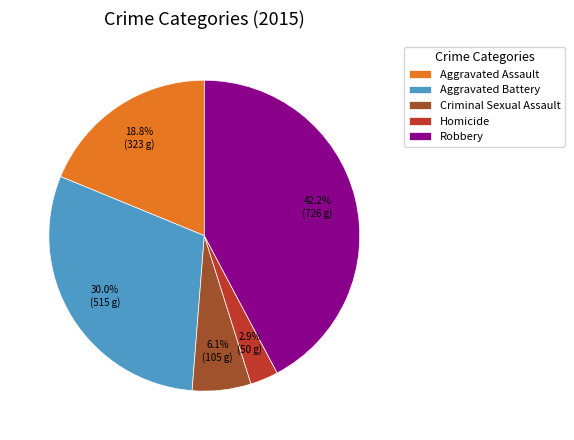

What is the largest slice in the pie chart?

Robbery